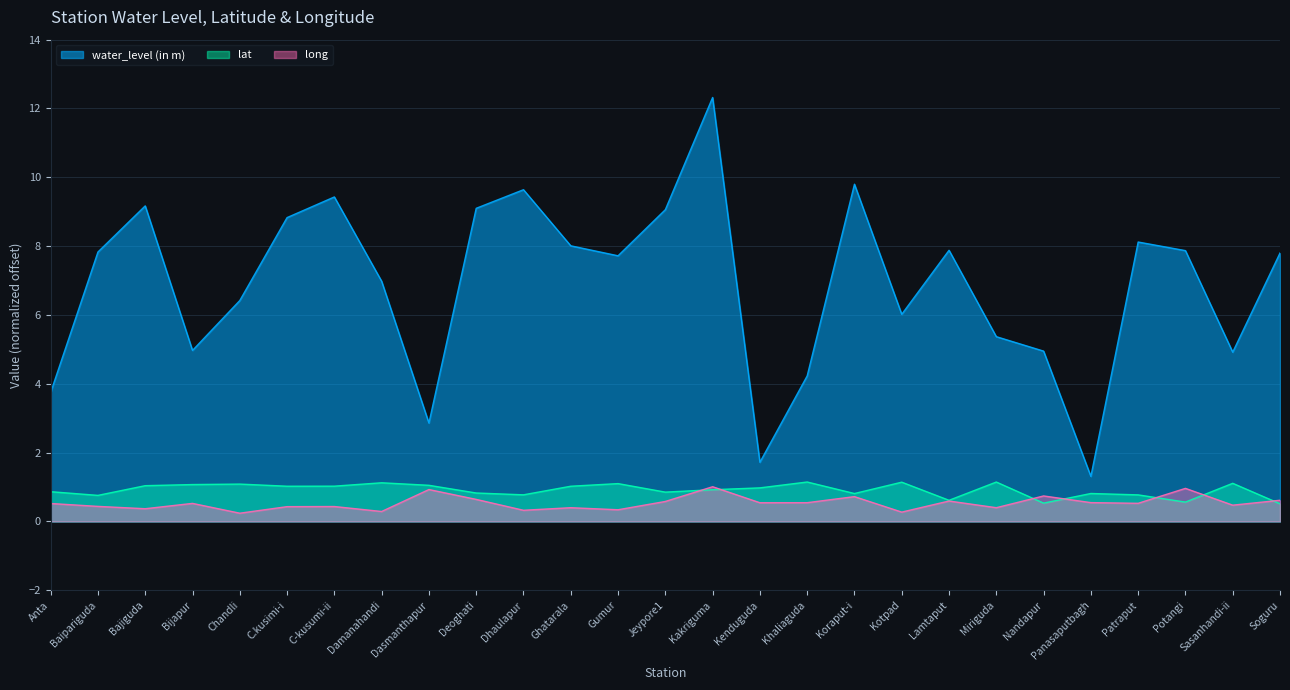

True or false: water_level (in m) and lat cross at least once.

False